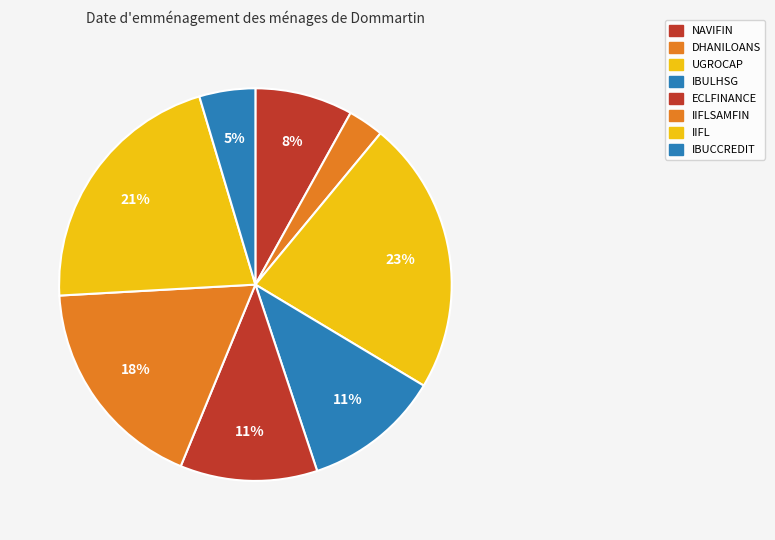

Count the number of slices in the pie.

8